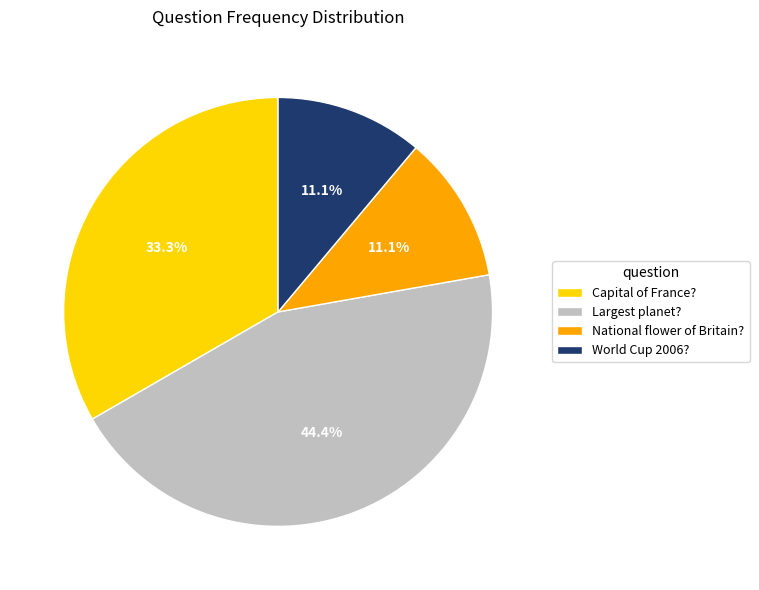

Which has a higher value, Largest planet? or National flower of Britain??

Largest planet?